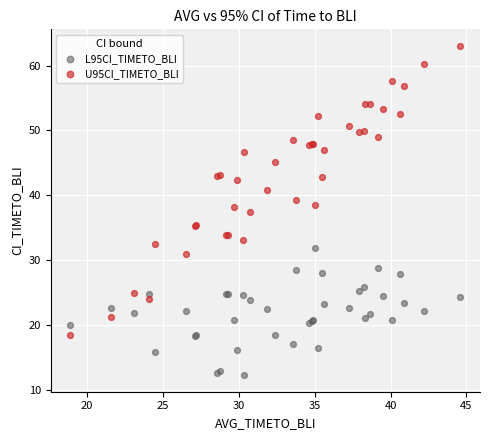

Which series reaches the maximum Y coordinate?

U95CI_TIMETO_BLI